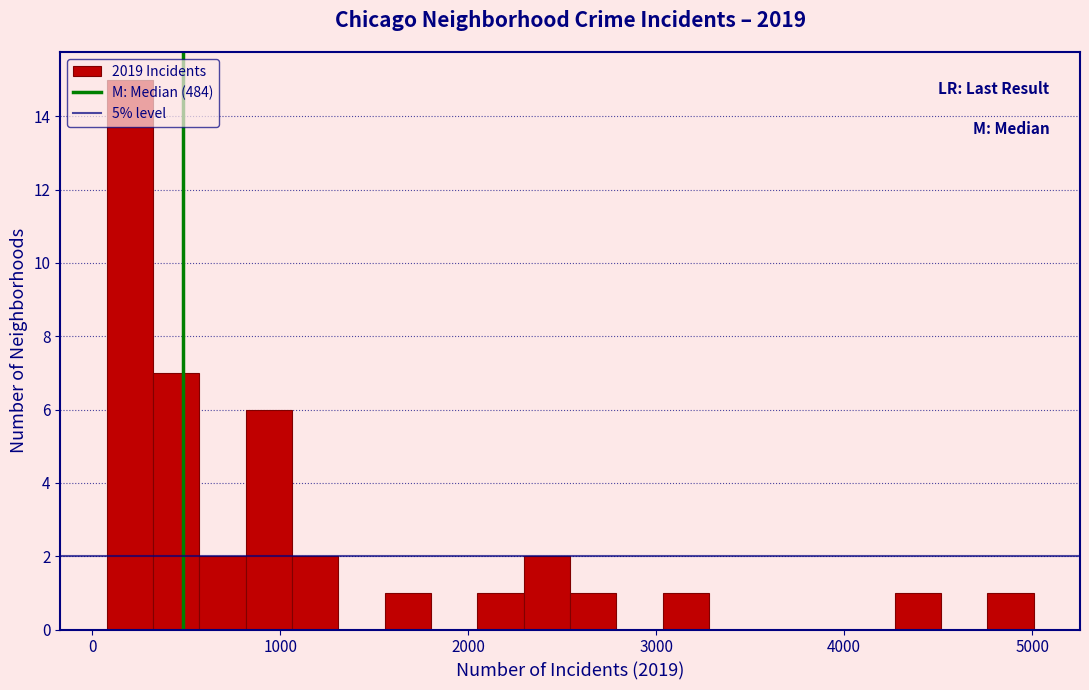

Read against the x-axis, roughly where is the centre of the tallest bar?

200